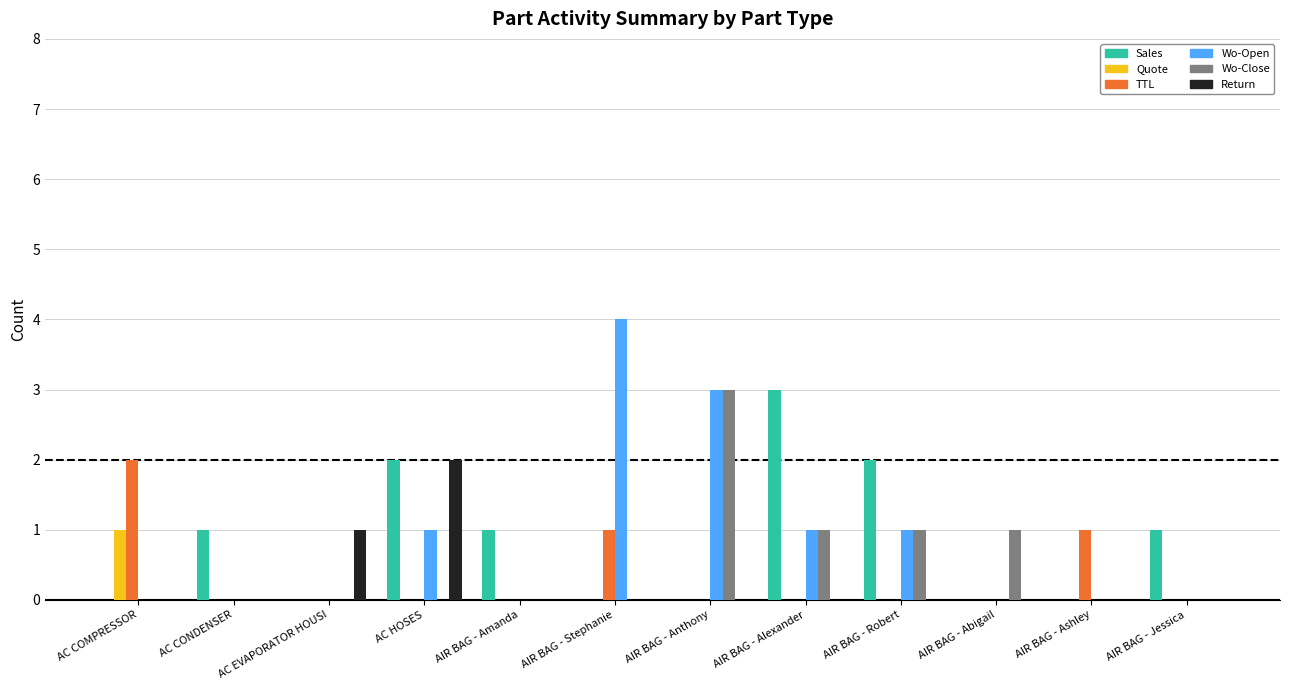

Which series changed the most between AC COMPRESSOR and AIR BAG - Jessica?

TTL